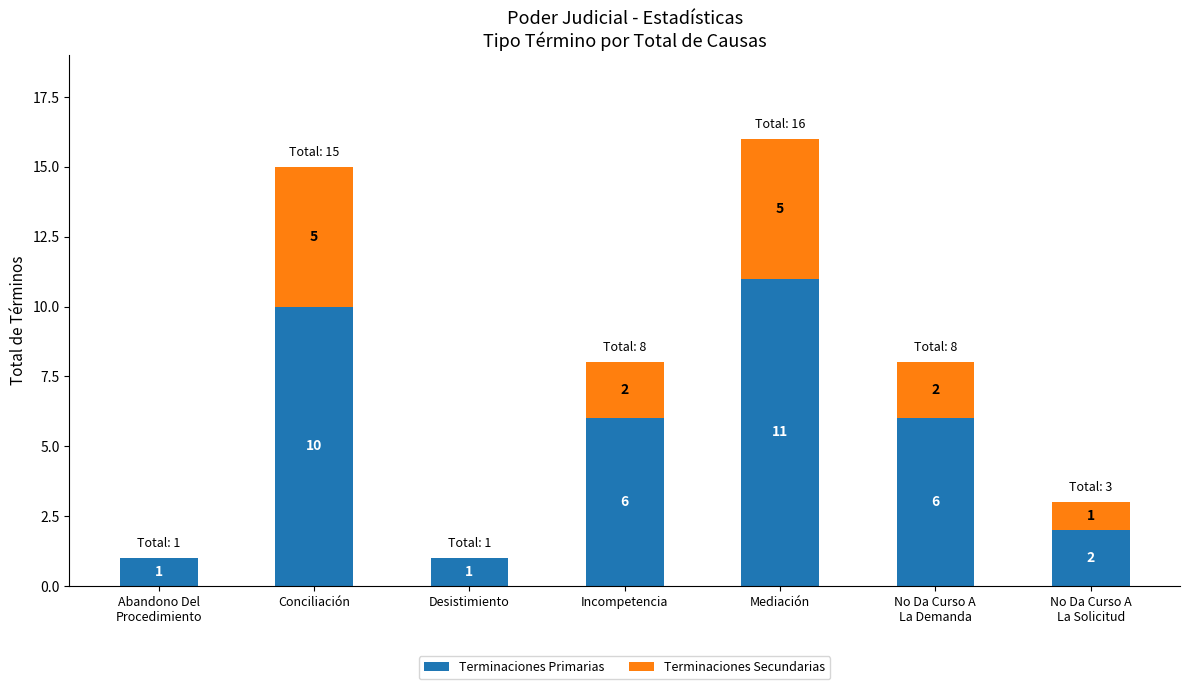

What is the total value across all series at Mediación?

16